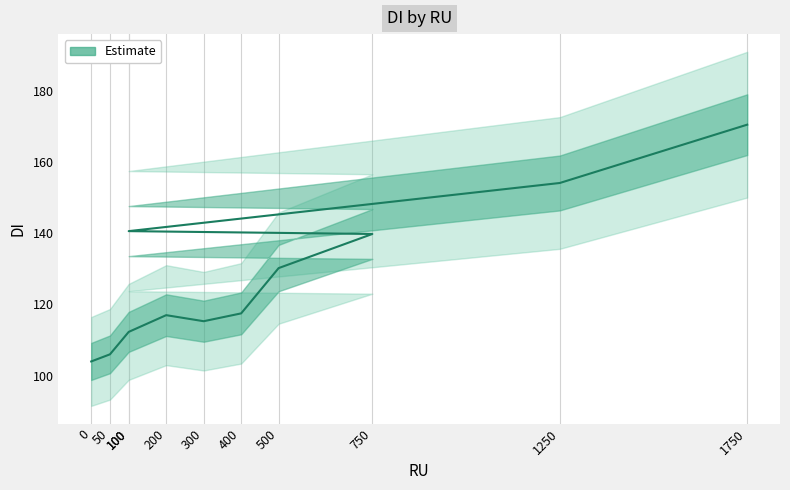

What is the greatest value displayed?

170.5